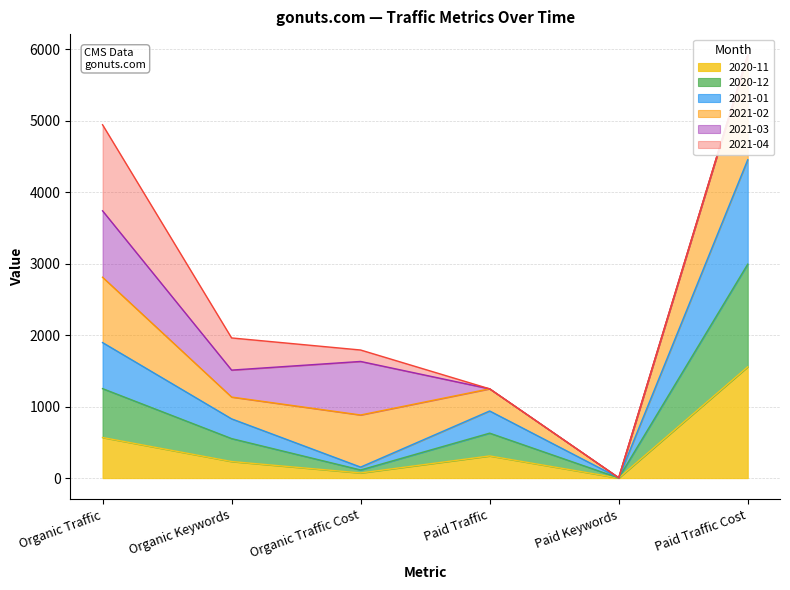

What position from the left is Organic Keywords?

2